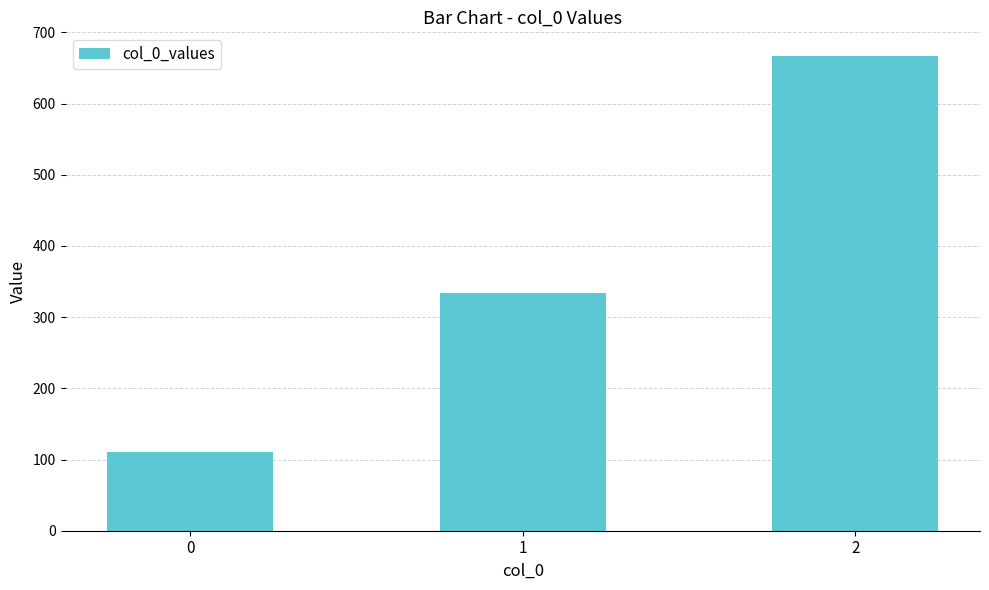

What is the change in value from 0 to 1?

+222.2